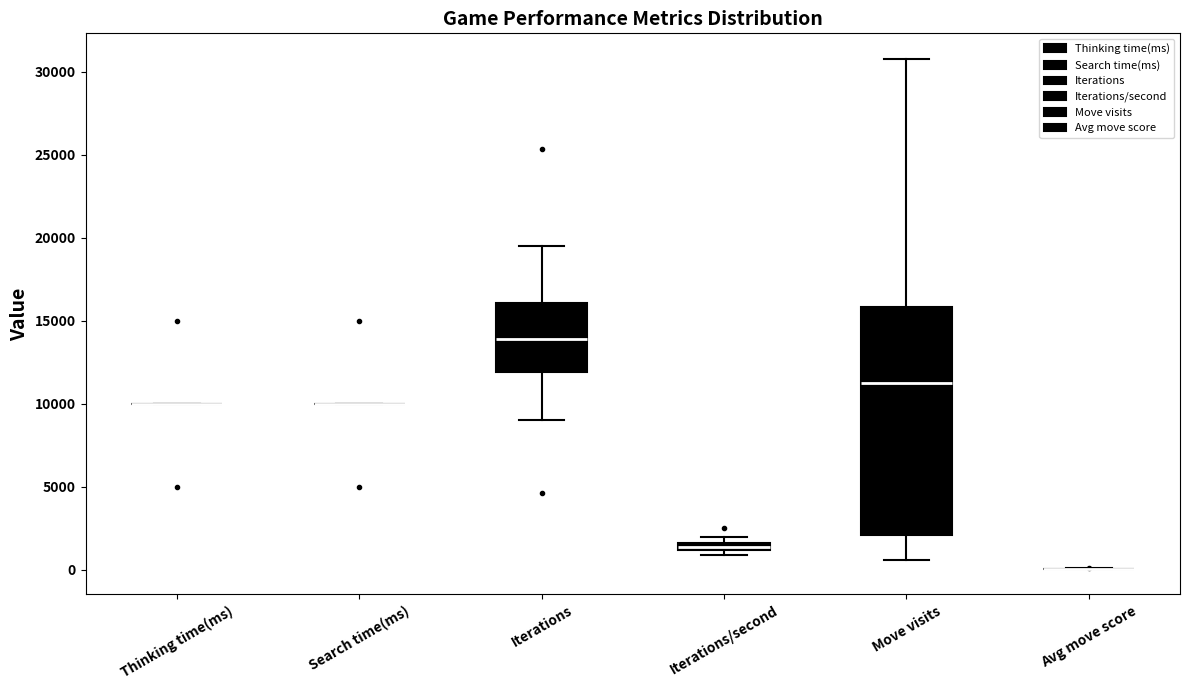

Where does the lower whisker of the box for Iterations end on the y-axis? The values are not printed on the chart, so give them approximately, as read against the axis.

9000